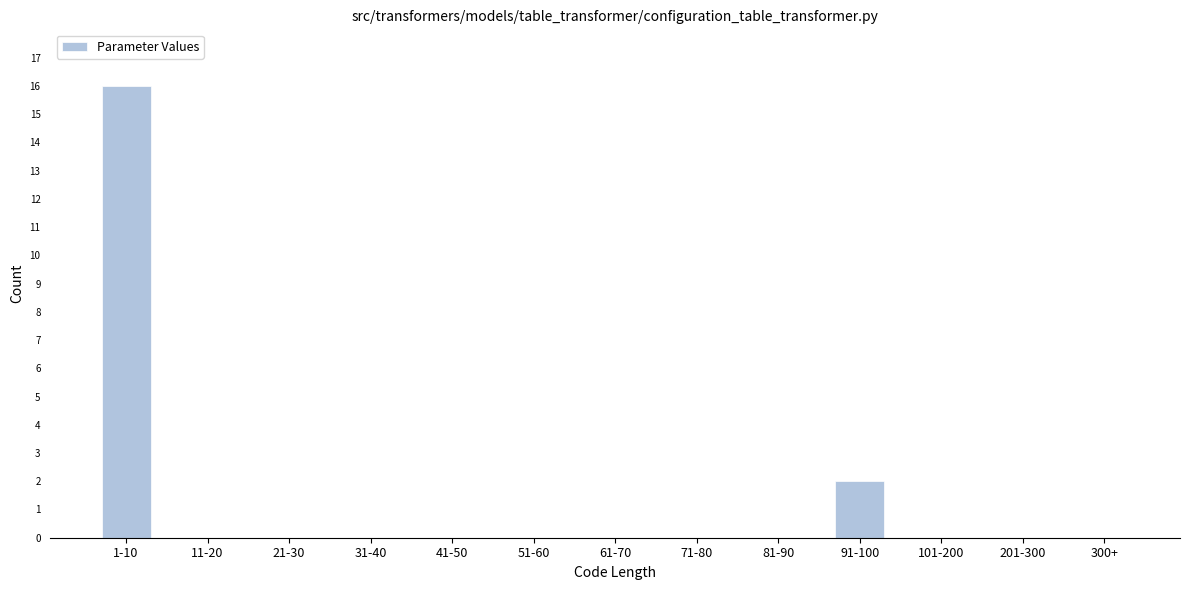

Reading left to right, transcribe all the data shown in this chart.

1-10=16	11-20=0	21-30=0	31-40=0	41-50=0	51-60=0	61-70=0	71-80=0	81-90=0	91-100=2	101-200=0	201-300=0	300+=0